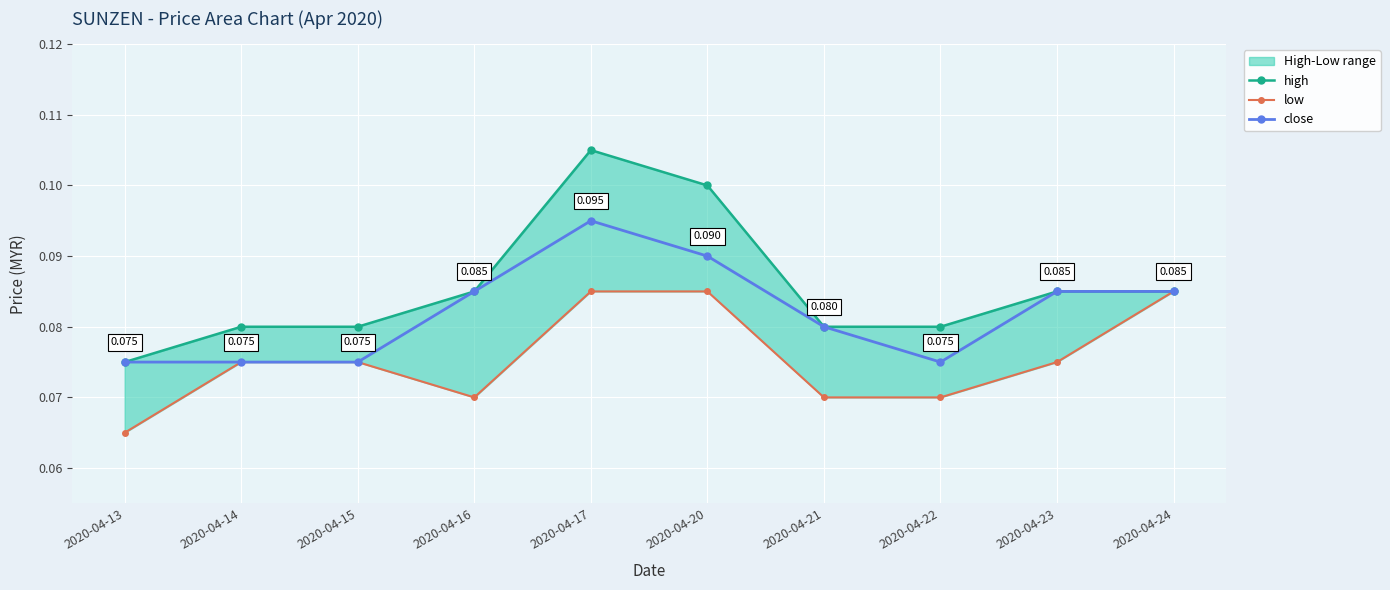

Between 2020-04-17 and 2020-04-20, which series saw the biggest shift?

close